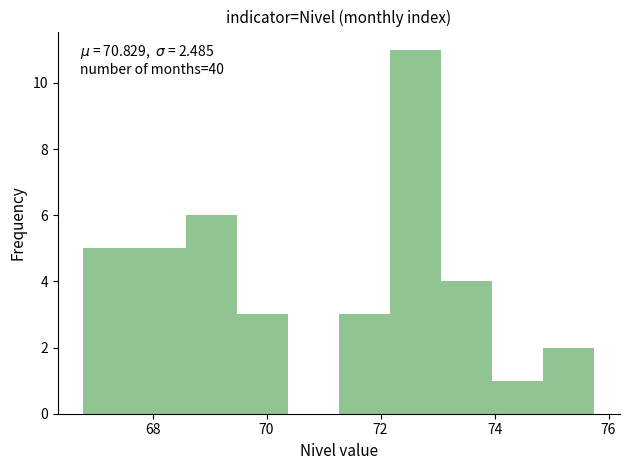

Which range on the x-axis has the tallest bar?

72.2 to 73.0